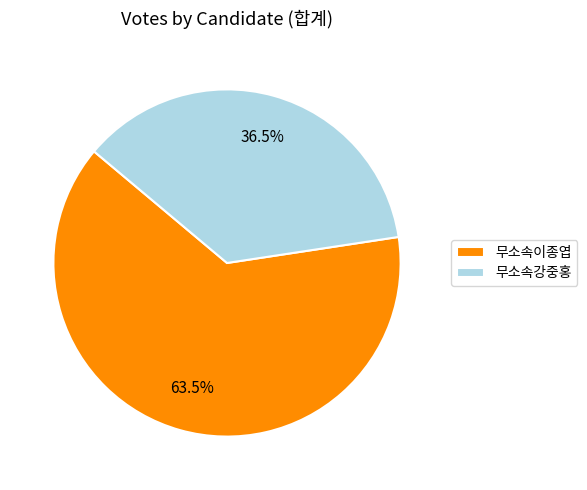

Between 무소속이종엽 and 무소속강중홍, which is larger?

무소속이종엽